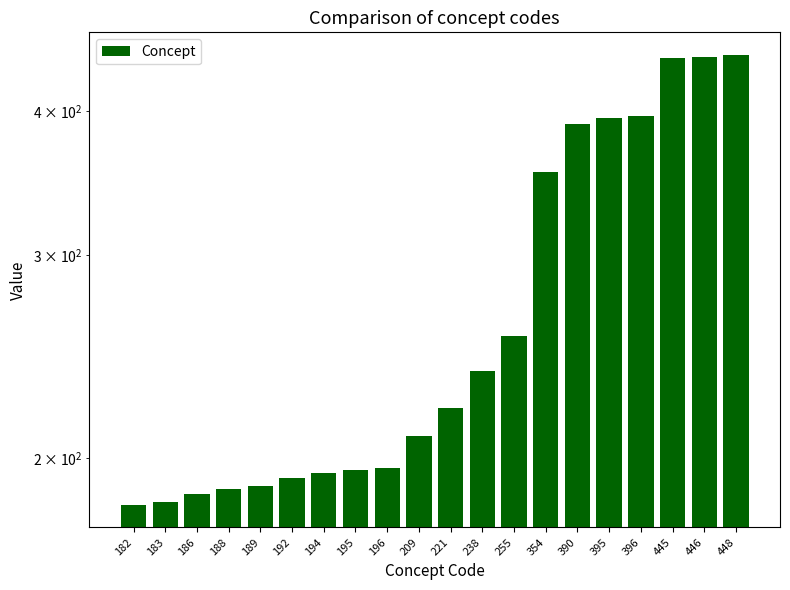

Reading left to right, transcribe all the data shown in this chart.

182=182	183=183	186=186	188=188	189=189	192=192	194=194	195=195	196=196	209=209	221=221	238=238	255=255	354=354	390=390	395=395	396=396	445=445	446=446	448=448